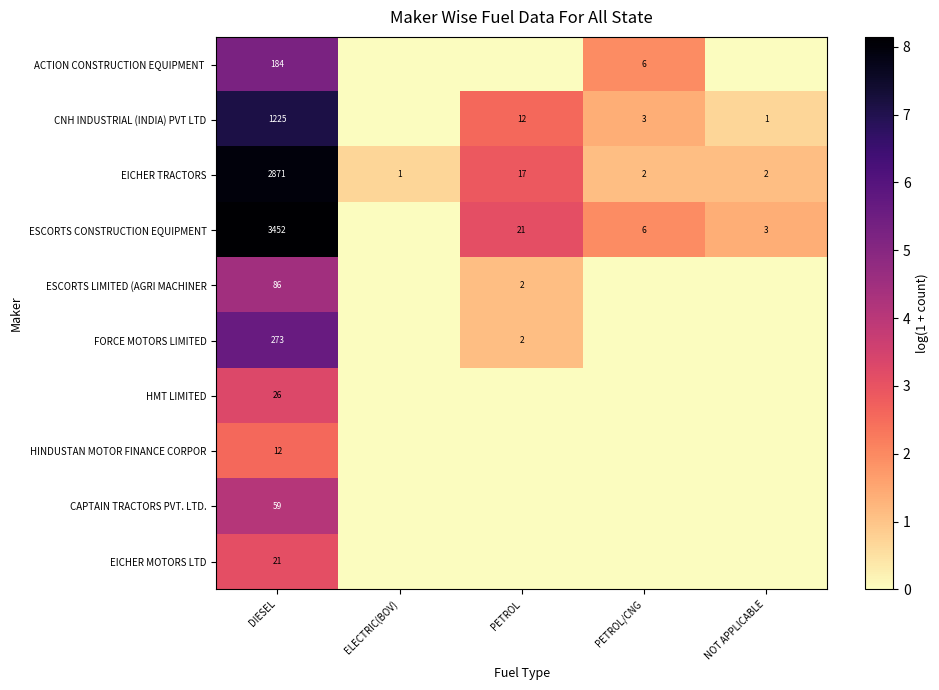

How many categories are shown in the chart?

5